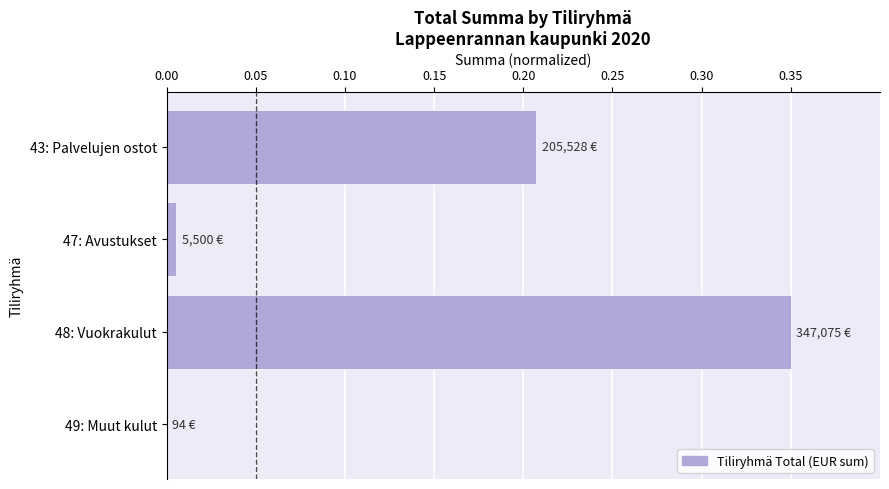

Are the bars horizontal?

Yes